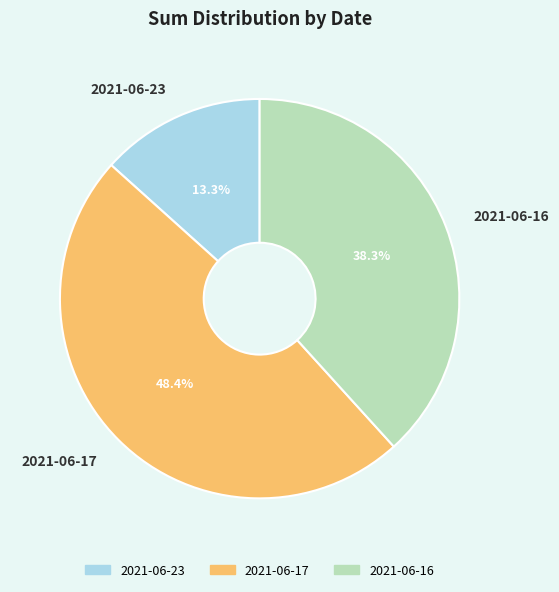

Which has a higher value, 2021-06-23 or 2021-06-17?

2021-06-17